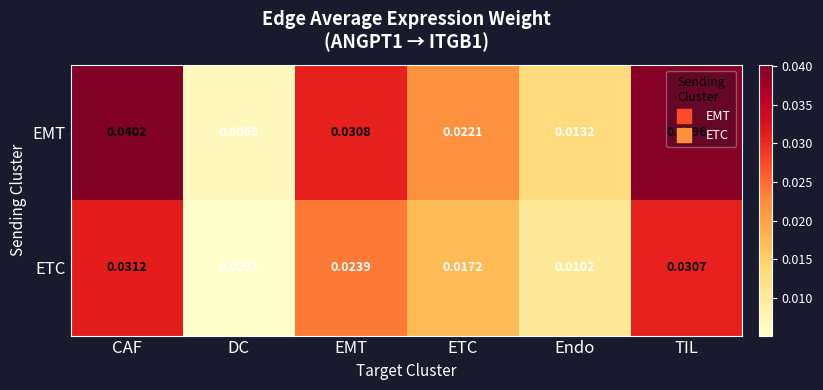

Which series has the widest spread of values?

EMT